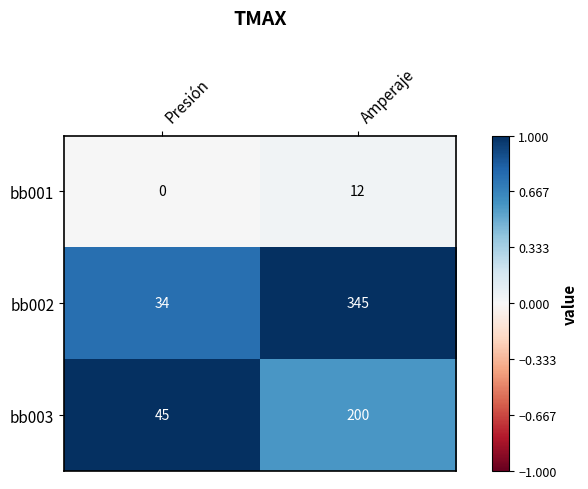

Which series has the largest range (max minus min)?

bb002